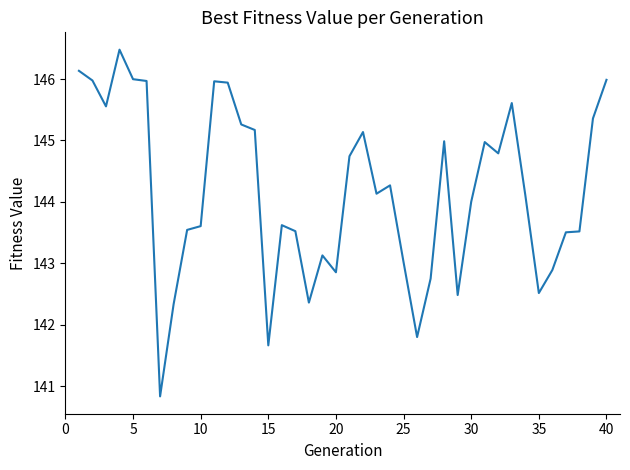

What is the difference between the maximum and minimum values?

5.6